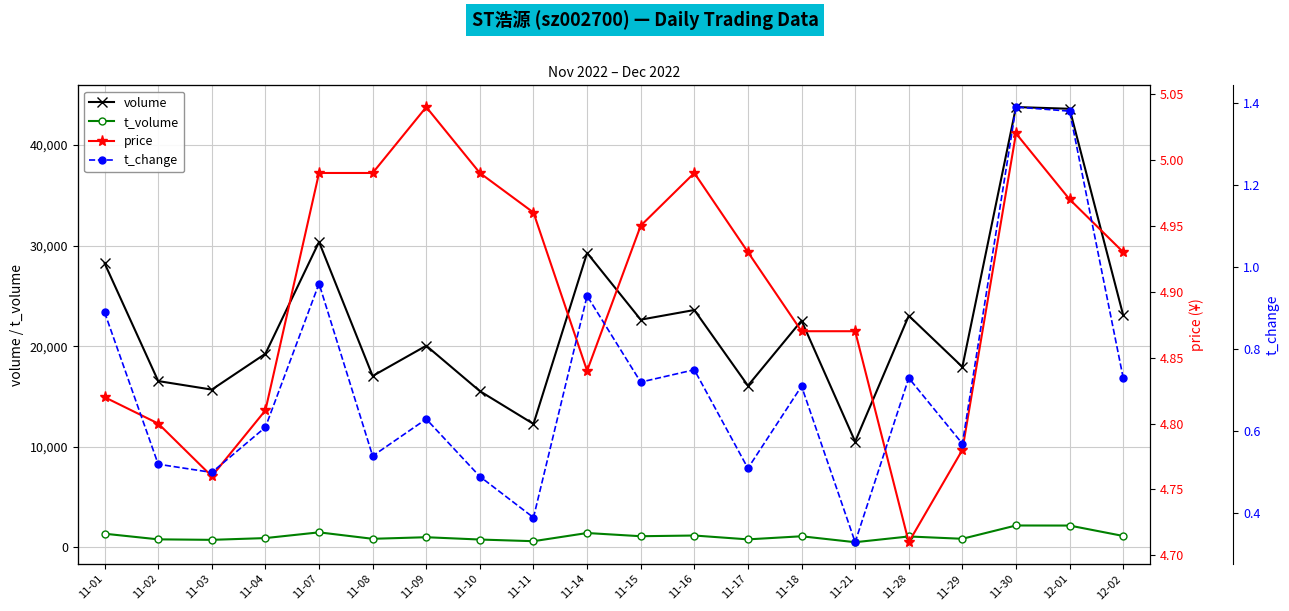

Reading left to right, list all the values displayed in this chart.

volume: 11-01=28243.0	11-02=16529.0	11-03=15681.0	11-04=19247.0	11-07=30360.0	11-08=17033.0	11-09=20043.0	11-10=15529.0	11-11=12270.0	11-14=29265.0	11-15=22632.0	11-16=23592.0	11-17=16072.0	11-18=22535.0	11-21=10511.0	11-28=23024.0	11-29=17935.0	11-30=43766.0	12-01=43593.0	12-02=23064.0
t_volume: 11-01=1357.0	11-02=796.0	11-03=747.0	11-04=922.0	11-07=1492.0	11-08=850.0	11-09=1008.0	11-10=778.0	11-11=612.0	11-14=1426.0	11-15=1107.0	11-16=1177.0	11-17=794.0	11-18=1102.0	11-21=512.0	11-28=1082.0	11-29=852.0	11-30=2174.0	12-01=2167.0	12-02=1132.0
price: 11-01=4.8	11-02=4.8	11-03=4.8	11-04=4.8	11-07=5.0	11-08=5.0	11-09=5.0	11-10=5.0	11-11=5.0	11-14=4.8	11-15=5.0	11-16=5.0	11-17=4.9	11-18=4.9	11-21=4.9	11-28=4.7	11-29=4.8	11-30=5.0	12-01=5.0	12-02=4.9
t_change: 11-01=0.9	11-02=0.5	11-03=0.5	11-04=0.6	11-07=1.0	11-08=0.5	11-09=0.6	11-10=0.5	11-11=0.4	11-14=0.9	11-15=0.7	11-16=0.8	11-17=0.5	11-18=0.7	11-21=0.3	11-28=0.7	11-29=0.6	11-30=1.4	12-01=1.4	12-02=0.7